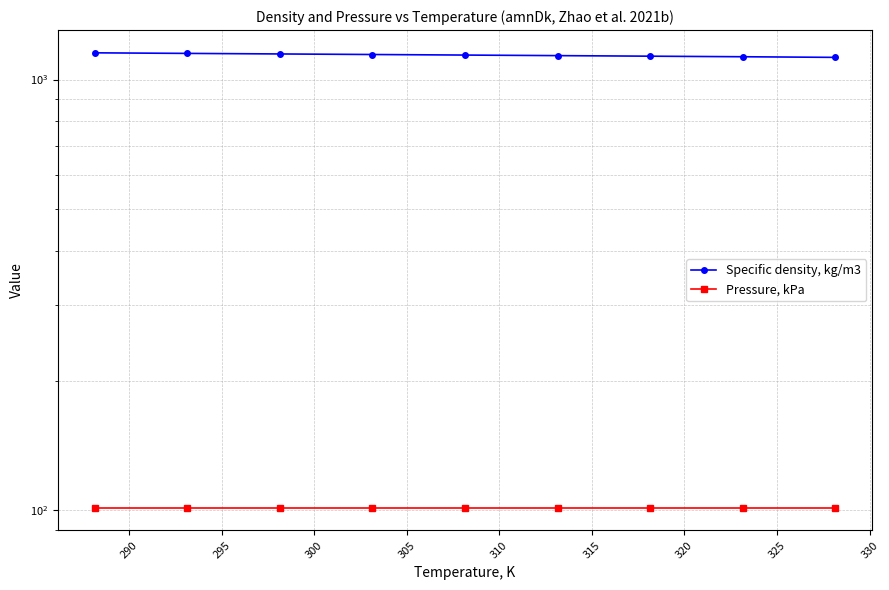

At how many categories does at least one series exceed 589?

9